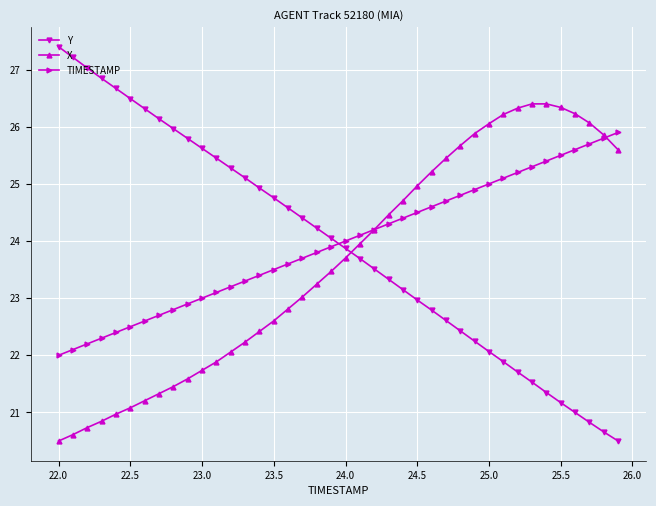

List the series in order of their peak value, lowest first.

TIMESTAMP, X, Y